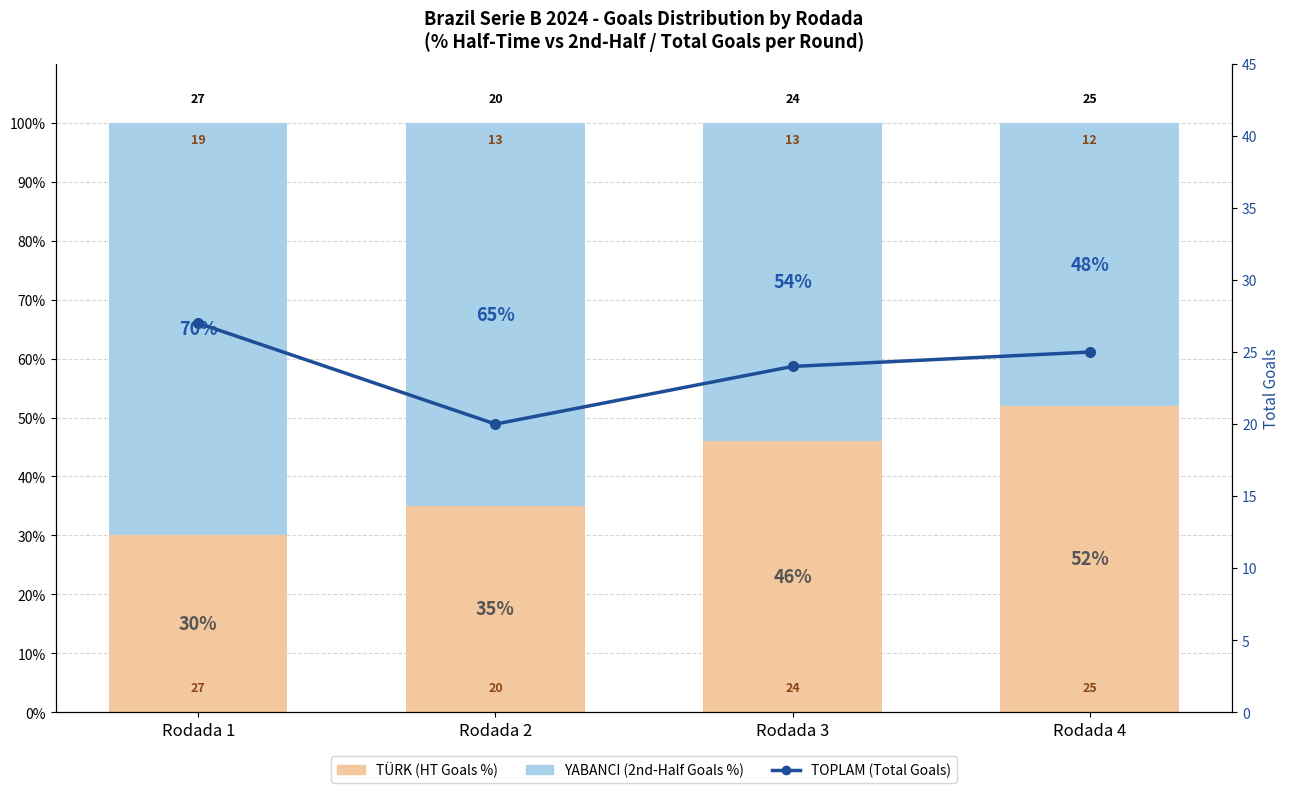

What is the value of the YABANCI (2nd Half Goals %) bar at the 3rd from the left?

54